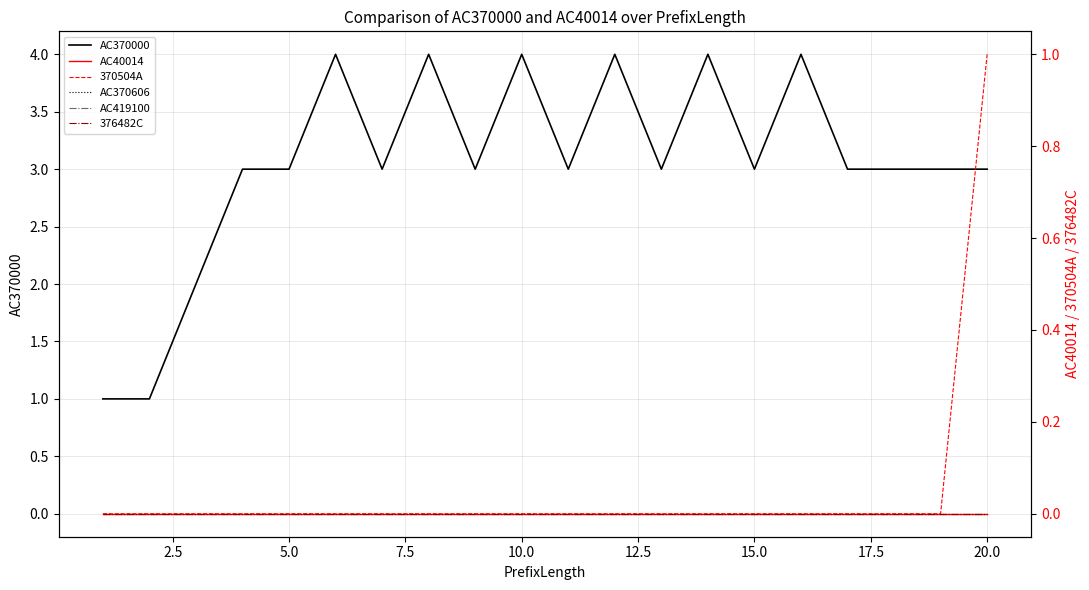

Which series has the largest range (max minus min)?

AC370000